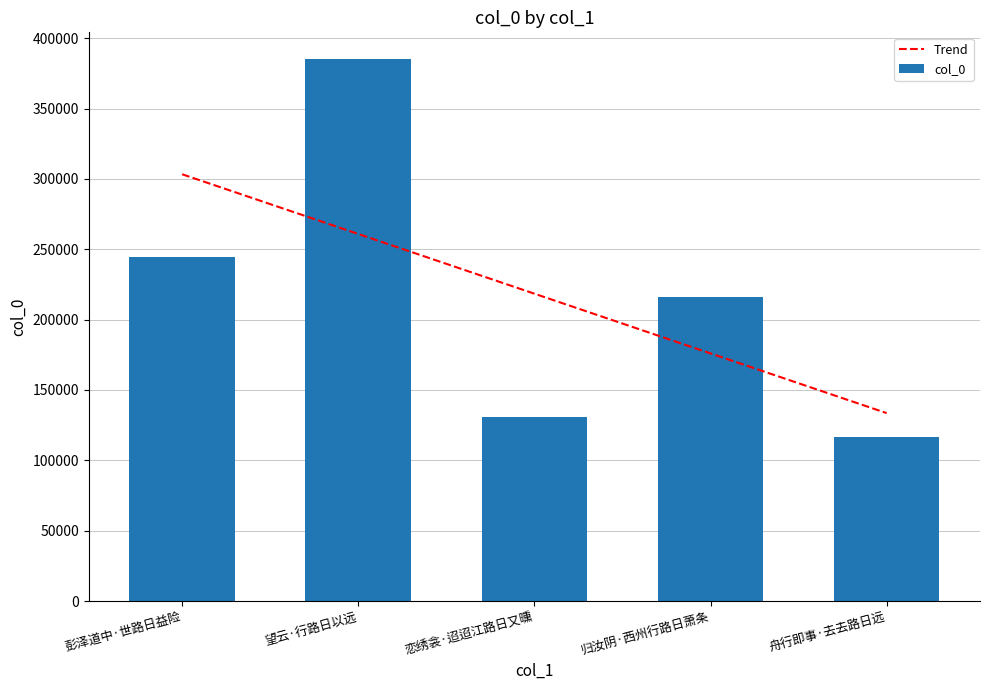

Are the bars grouped side by side (vs. stacked)?

No